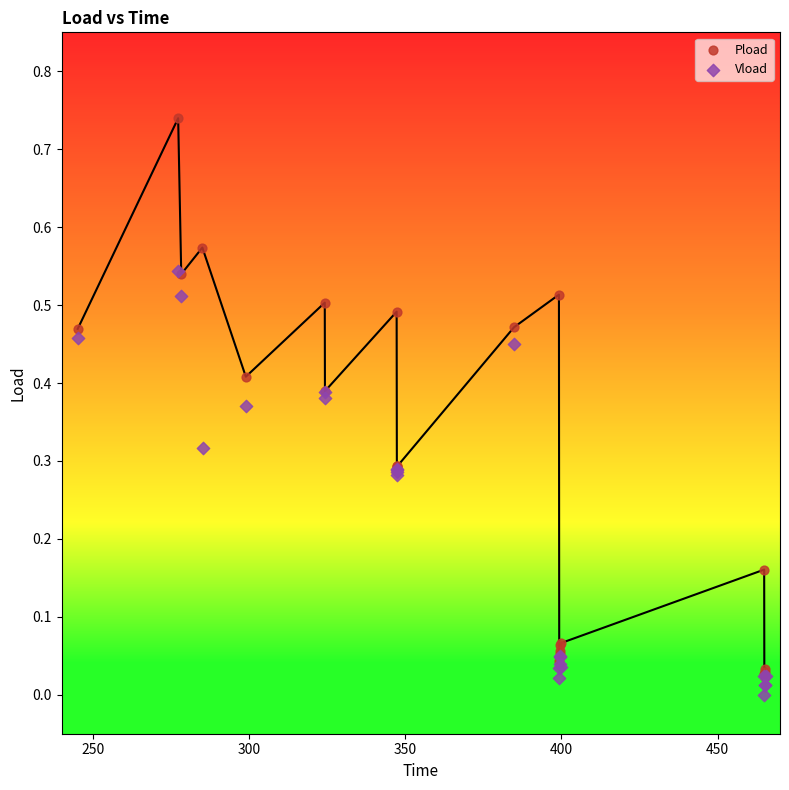

Which series has the widest spread of Y values?

Pload